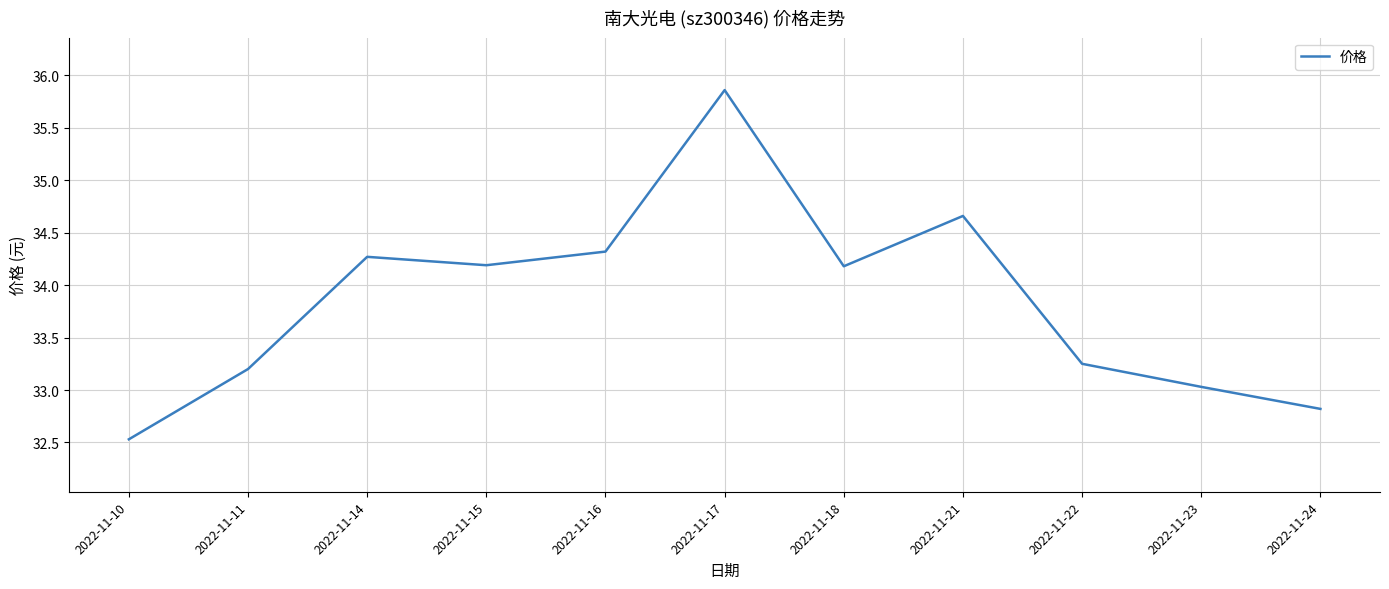

Between 2022-11-22 and 2022-11-24, which is larger?

2022-11-22